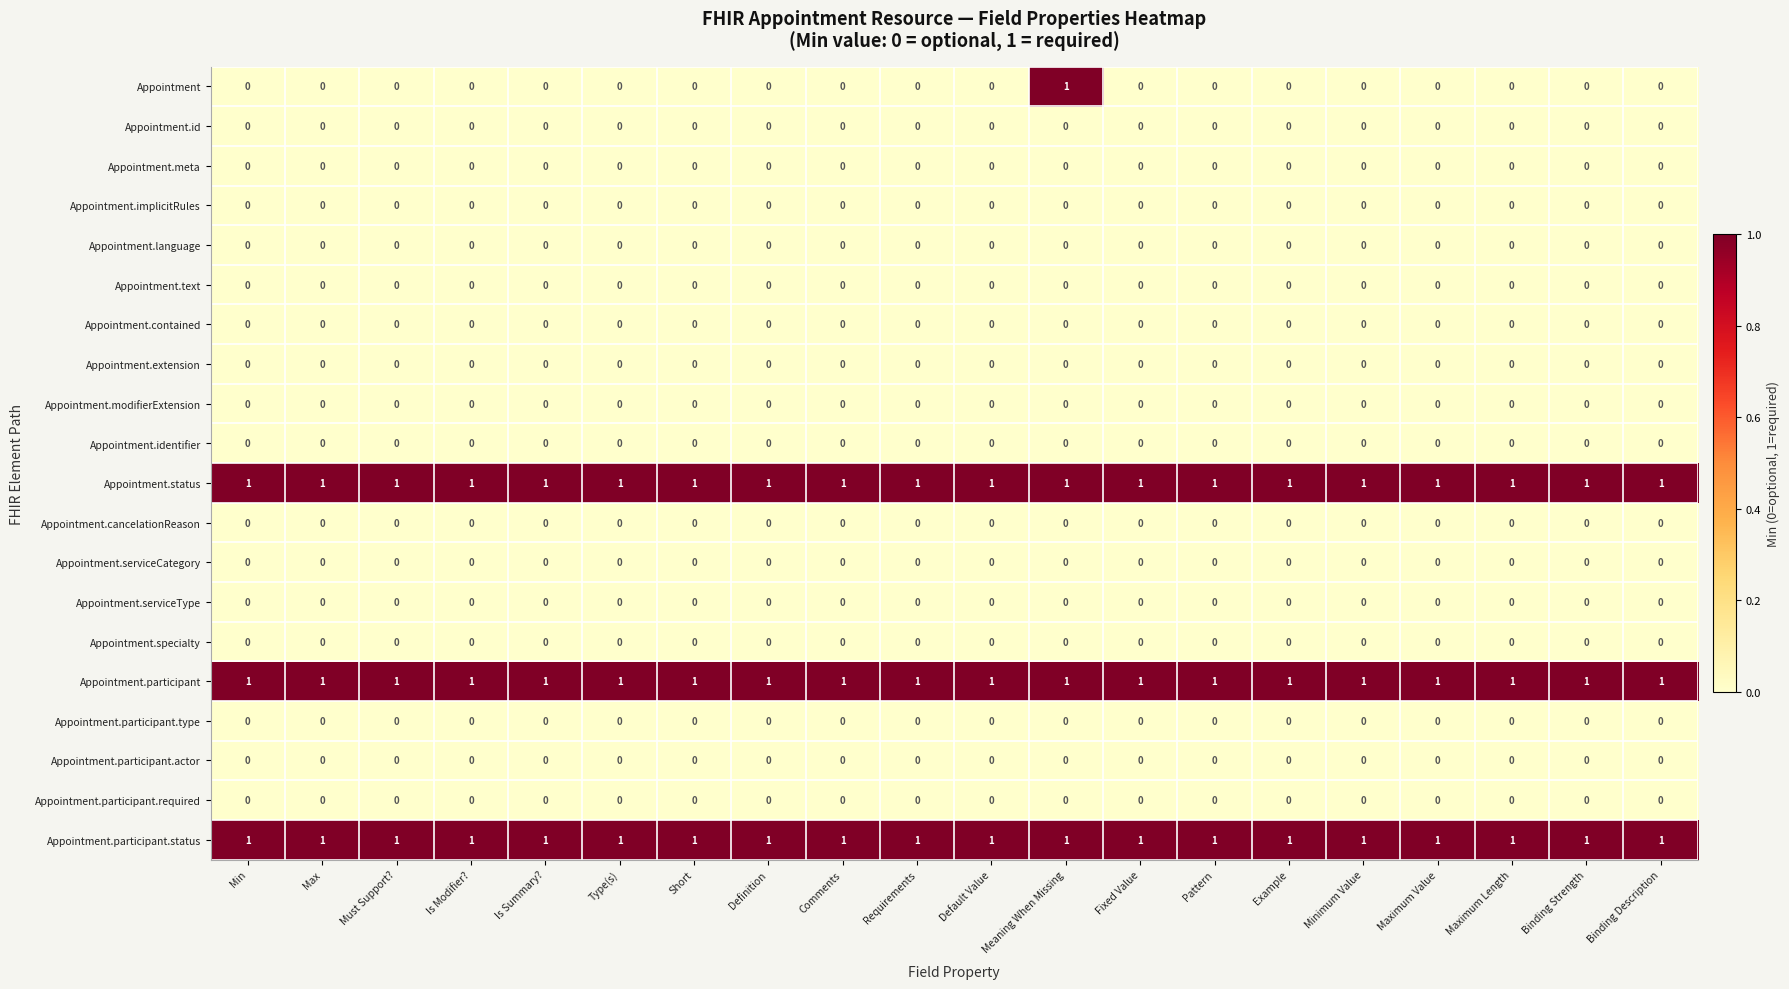

What is the difference between the highest and lowest values at Definition?

1